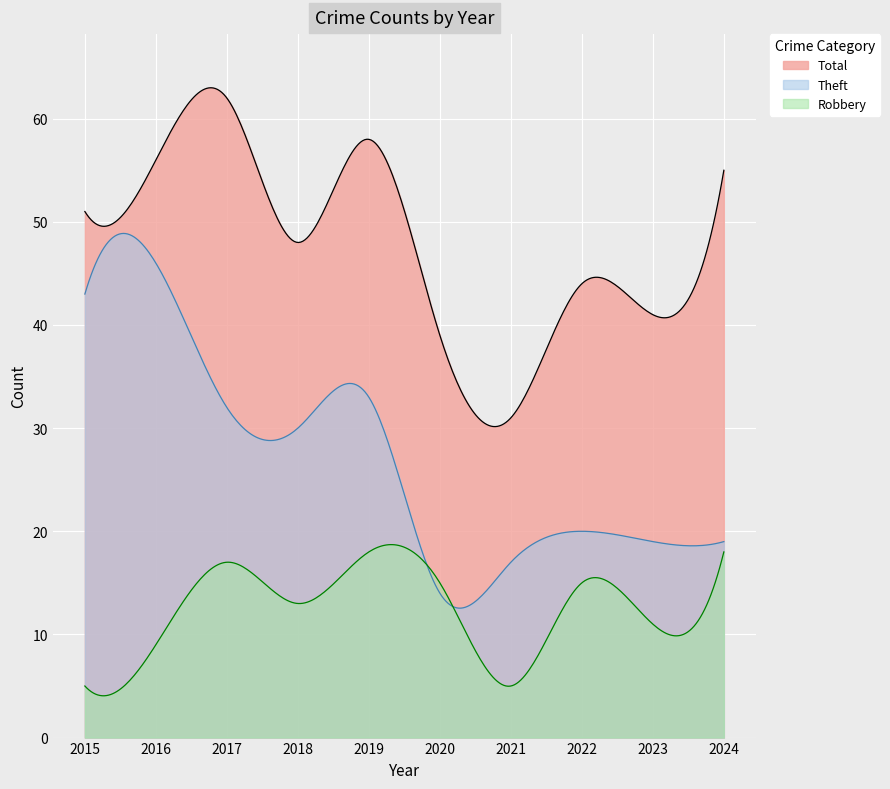

How many interior local valleys does the Total series have?

3